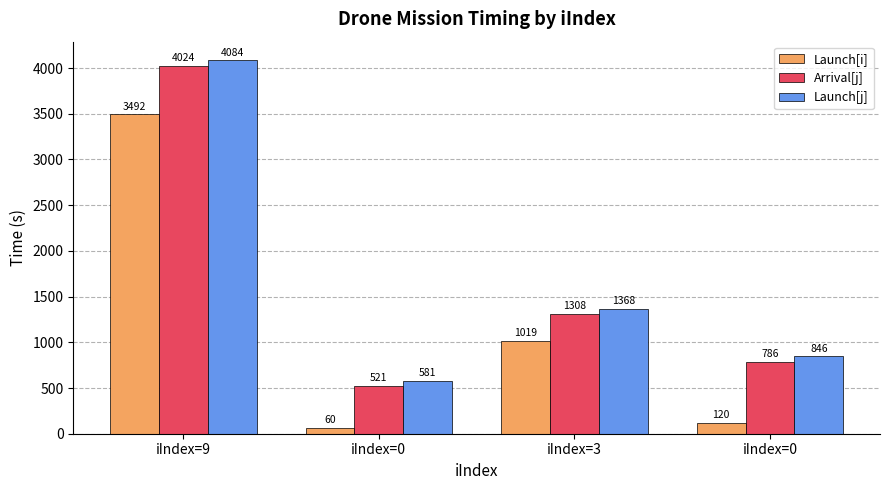

Reading left to right, transcribe all the data shown in this chart.

Launch[i]: 3491.8	60.0	1018.7	120.0
Arrival[j]: 4024.1	521.2	1308.4	785.6
Launch[j]: 4084.1	581.2	1368.4	845.6